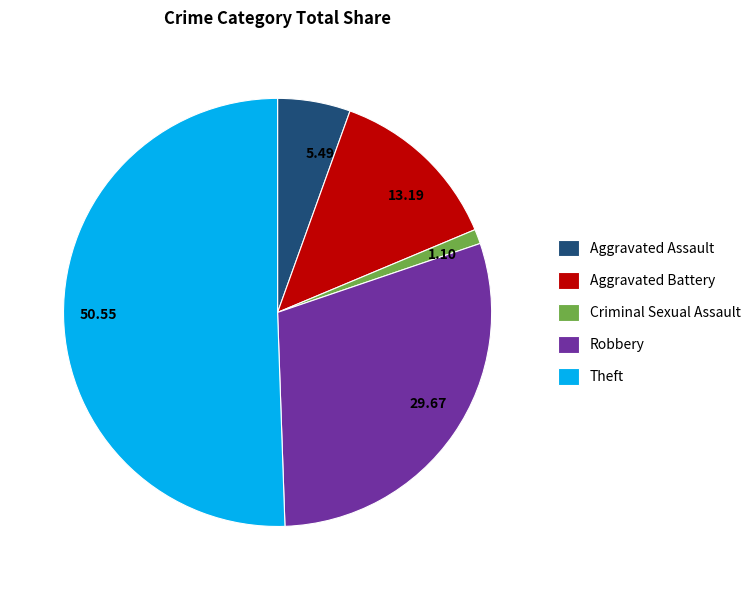

How many segments does this pie chart have?

5